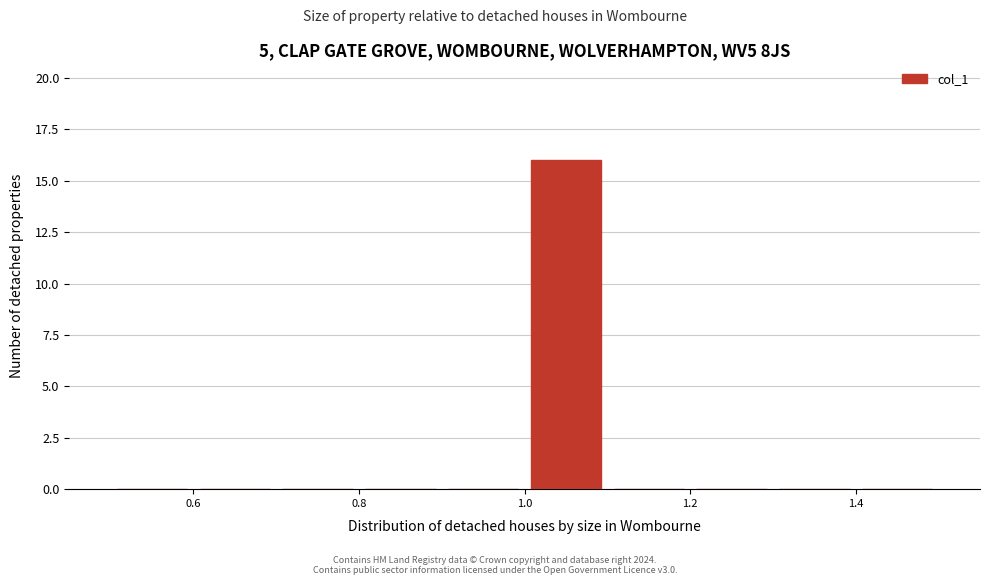

Reading left to right, list every bar in this chart as the range it spans on the x-axis followed by its height. The values are not printed on the chart, so give them approximately, as read against the axis.

0.5 to 0.6: 0
0.6 to 0.7: 0
0.7 to 0.8: 0
0.8 to 0.9: 0
0.9 to 1.0: 0
1.0 to 1.1: 16
1.1 to 1.2: 0
1.2 to 1.3: 0
1.3 to 1.4: 0
1.4 to 1.5: 0